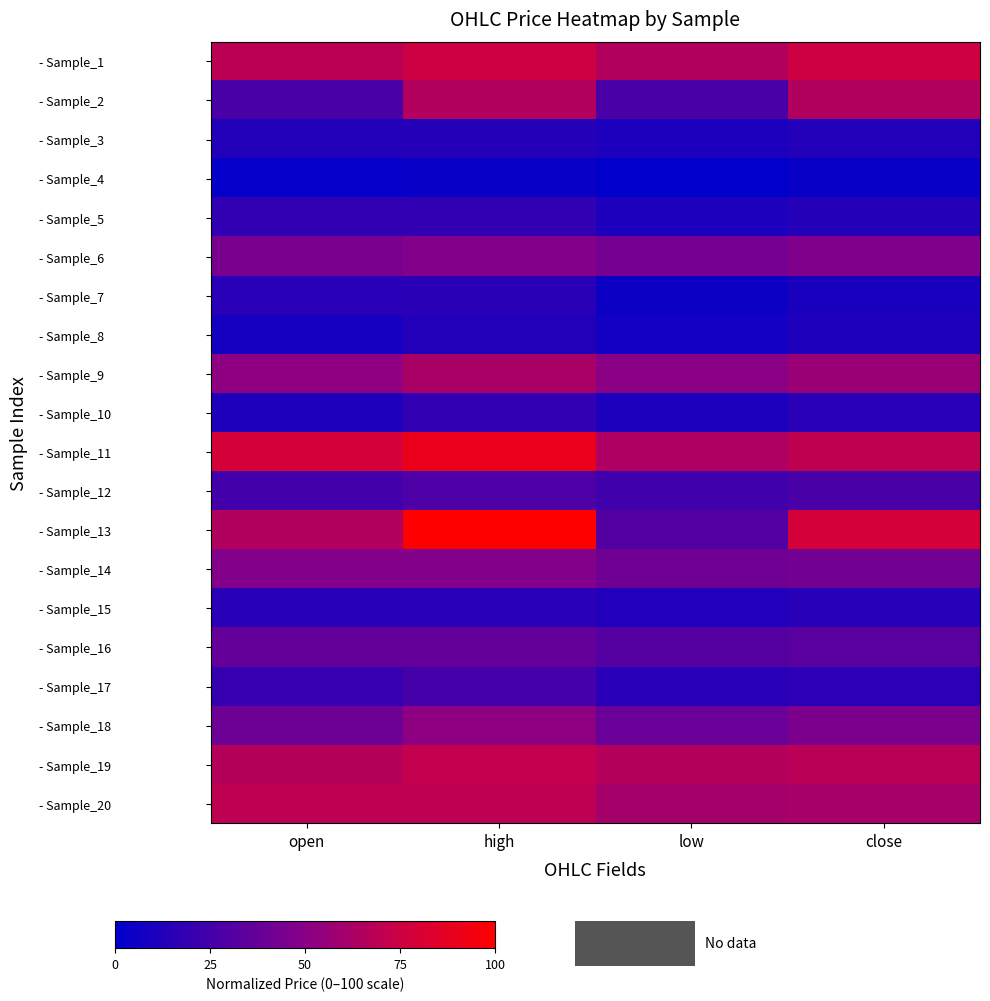

Reading left to right, list all the values displayed in this chart.

- Sample_1: open=68.9	high=75.4	low=65.5	close=75.1
- Sample_2: open=27.2	high=65.5	low=27.1	close=65.0
- Sample_3: open=12.9	high=13.6	low=11.3	close=12.7
- Sample_4: open=1.6	high=3.7	low=0.0	close=3.1
- Sample_5: open=18.0	high=18.1	low=11.1	close=13.7
- Sample_6: open=44.8	high=47.9	low=43.2	close=47.3
- Sample_7: open=15.3	high=15.7	low=5.2	close=9.6
- Sample_8: open=7.9	high=12.5	low=7.1	close=11.5
- Sample_9: open=52.5	high=62.2	low=50.8	close=56.9
- Sample_10: open=11.6	high=18.5	low=11.1	close=15.4
- Sample_11: open=78.4	high=89.8	low=63.7	close=70.0
- Sample_12: open=24.6	high=28.1	low=23.5	close=27.0
- Sample_13: open=65.1	high=100.0	low=30.5	close=78.3
- Sample_14: open=48.2	high=48.3	low=41.2	close=42.0
- Sample_15: open=15.0	high=15.4	low=12.2	close=14.5
- Sample_16: open=37.0	high=37.0	low=31.6	close=33.0
- Sample_17: open=20.2	high=25.6	low=15.3	close=16.3
- Sample_18: open=40.6	high=52.4	low=38.9	close=45.8
- Sample_19: open=66.6	high=71.4	low=66.2	close=68.1
- Sample_20: open=69.6	high=69.7	low=60.9	close=61.7